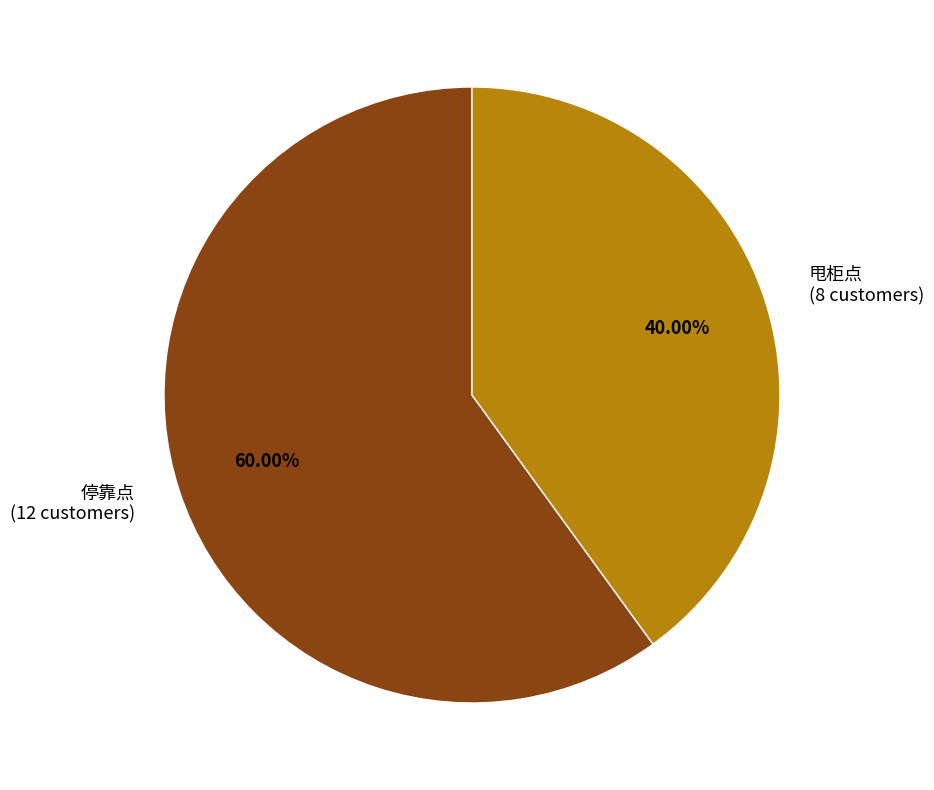

Which has a higher value, 甩柜点 or 停靠点?

停靠点